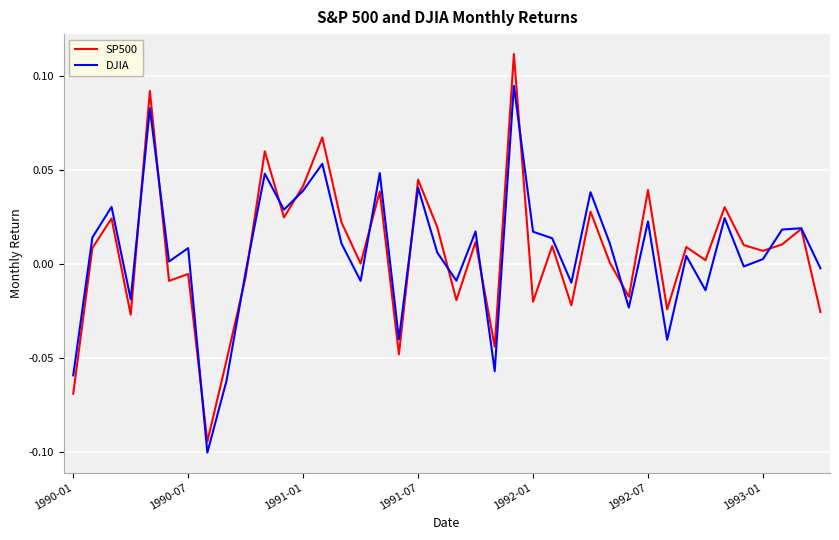

What are all the series names shown in the legend?

SP500, DJIA